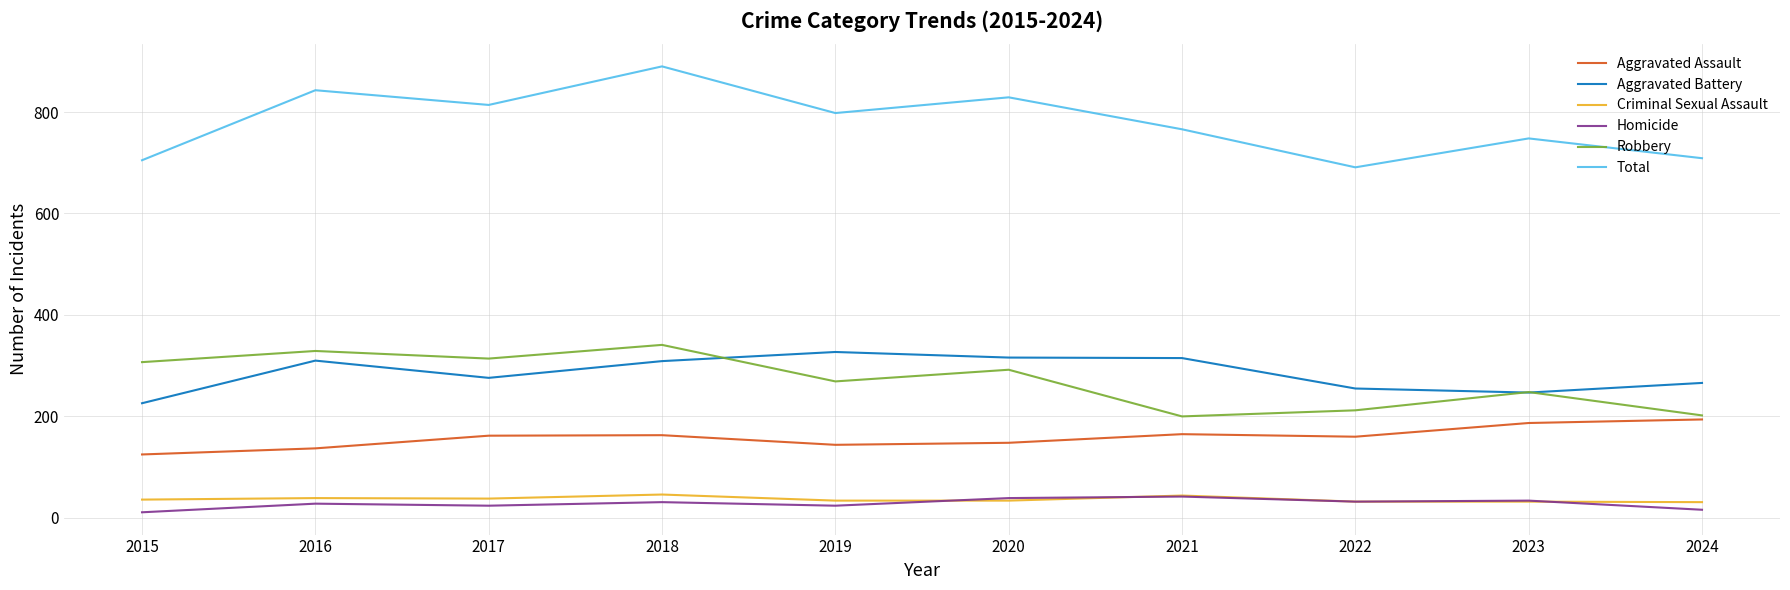

True or false: Total has a value of 1454 at 2018.

False